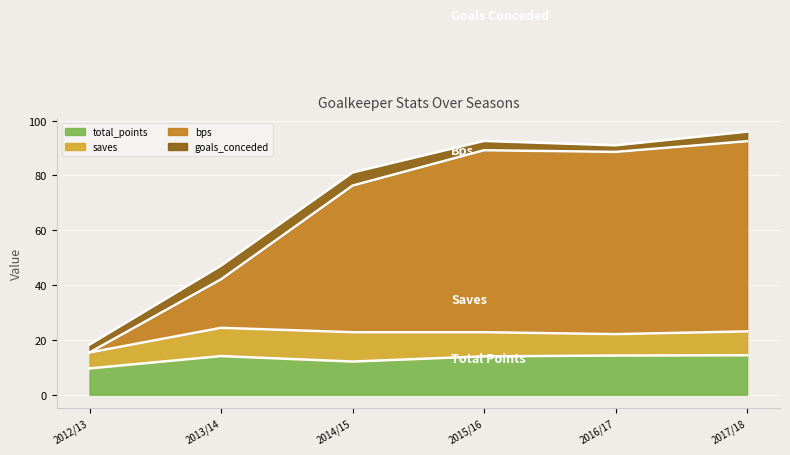

What is the smallest value displayed?

9.6